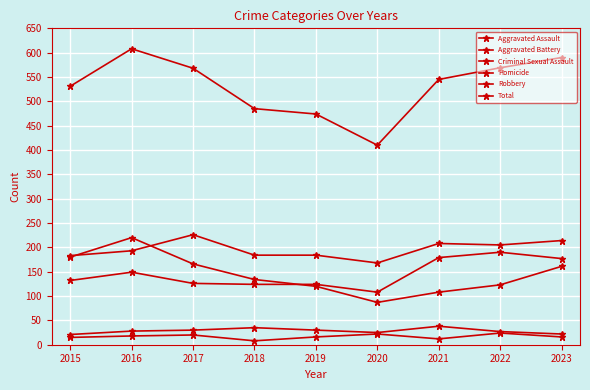

Count the number of categories in the chart.

9